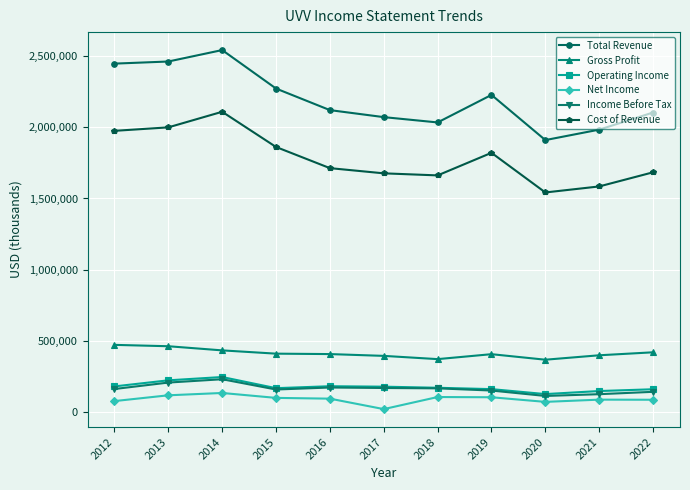

What is the difference between the maximum and minimum values in the Net Income series?

113300